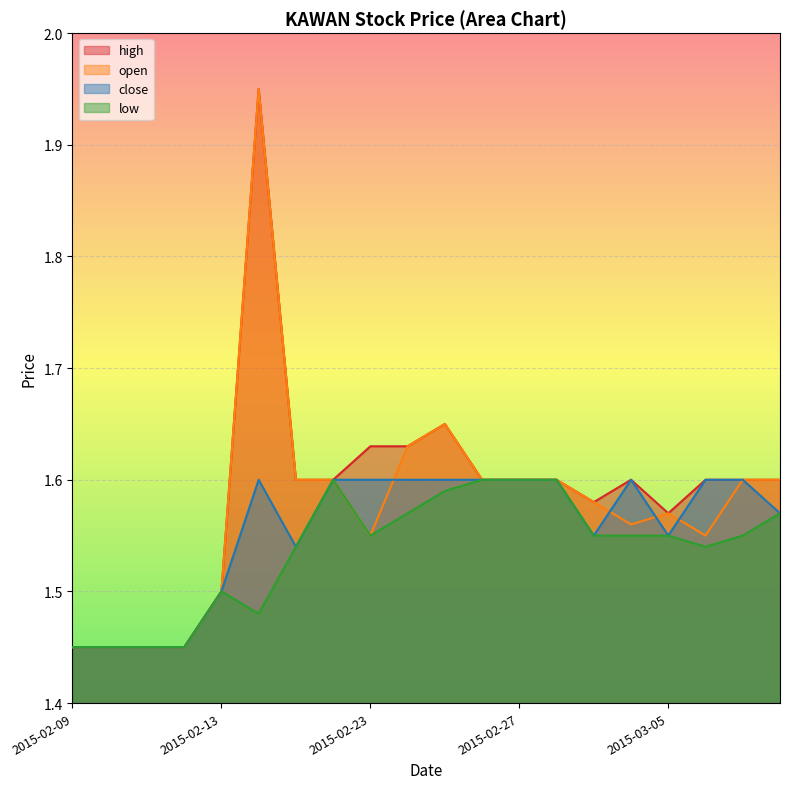

What is the difference between the maximum and minimum values in the close series?

0.2